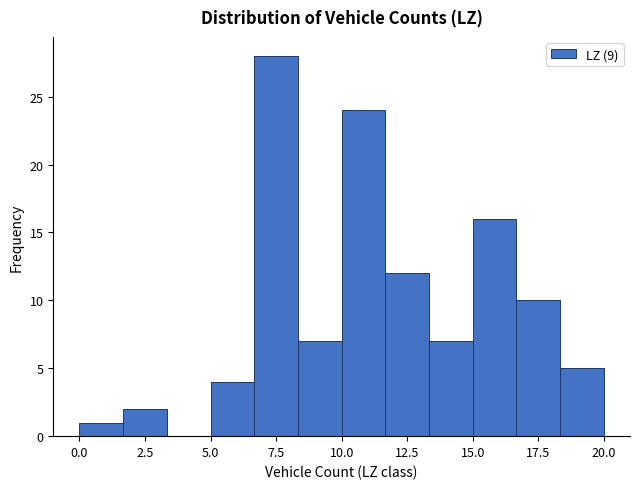

Around what value on the x-axis is the tallest bar? Give the approximate position of its centre, as read against the axis.

7.5